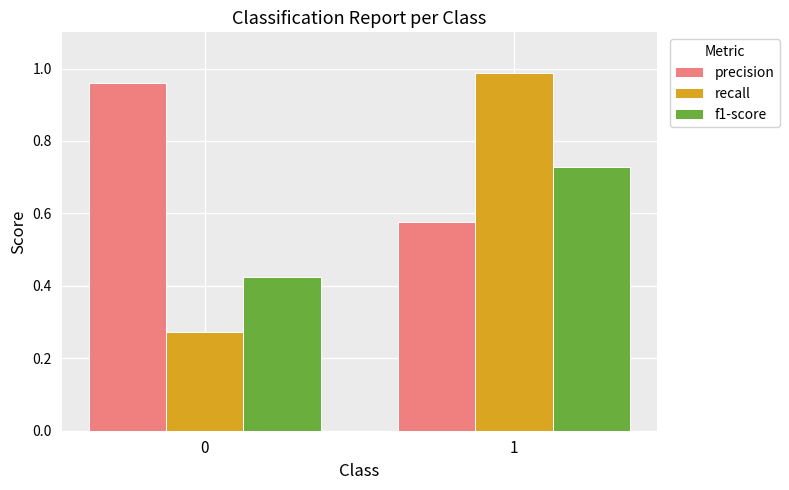

At which label is precision closest to 0?

1